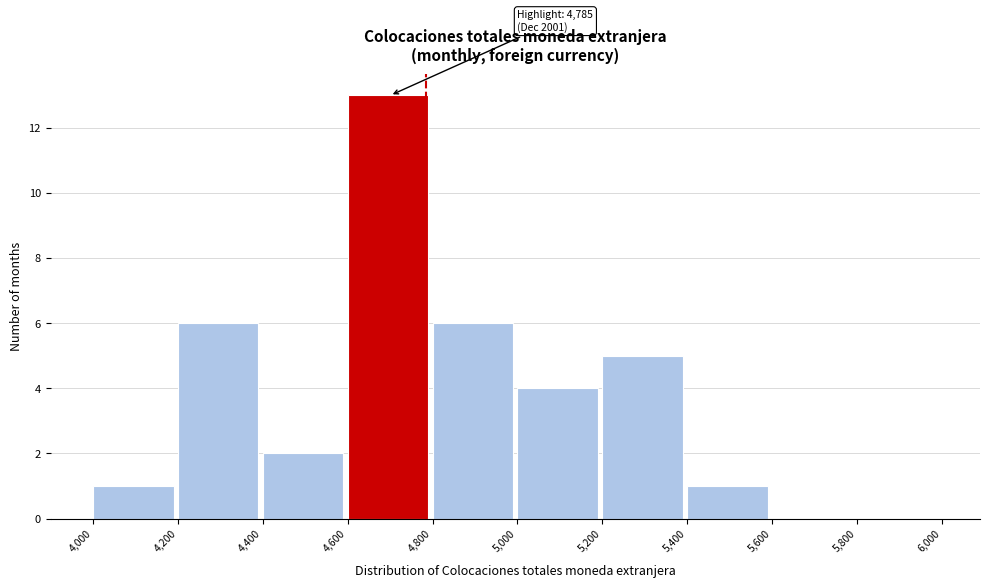

Which range on the x-axis has the tallest bar?

4,600 to 4,800